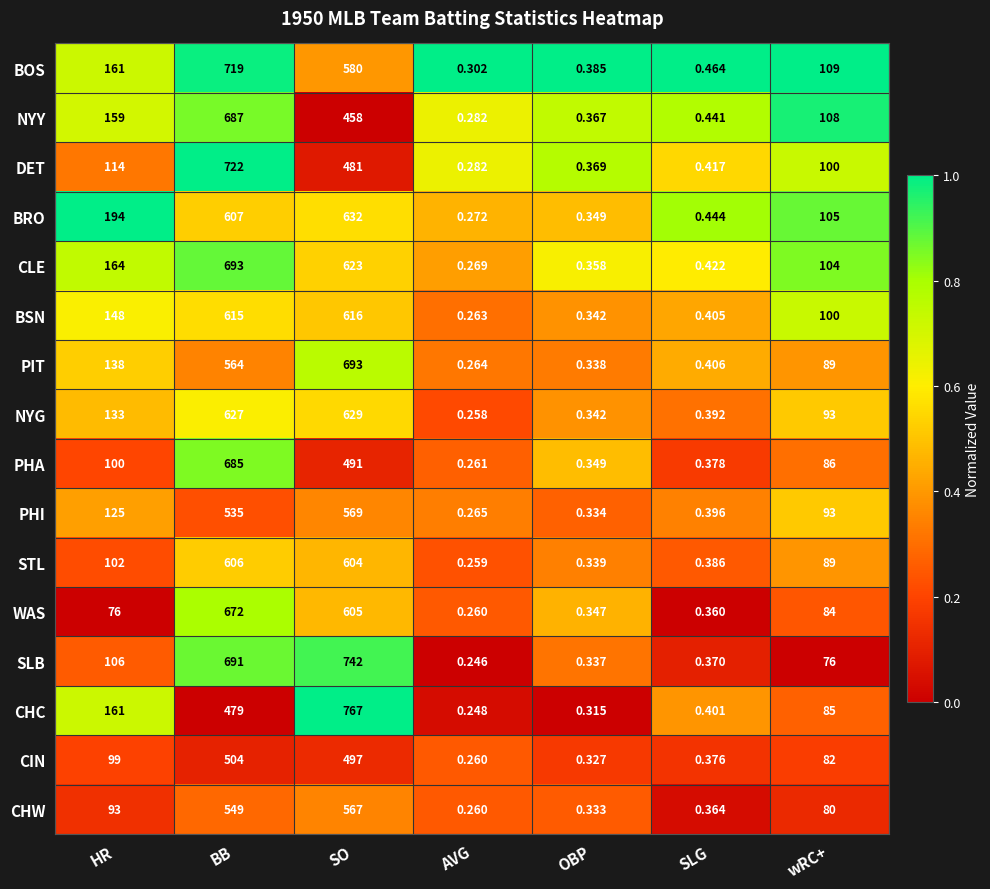

At SLG, list the series in order from smallest to largest.

WAS, CHW, SLB, CIN, PHA, STL, NYG, PHI, CHC, BSN, PIT, DET, CLE, NYY, BRO, BOS